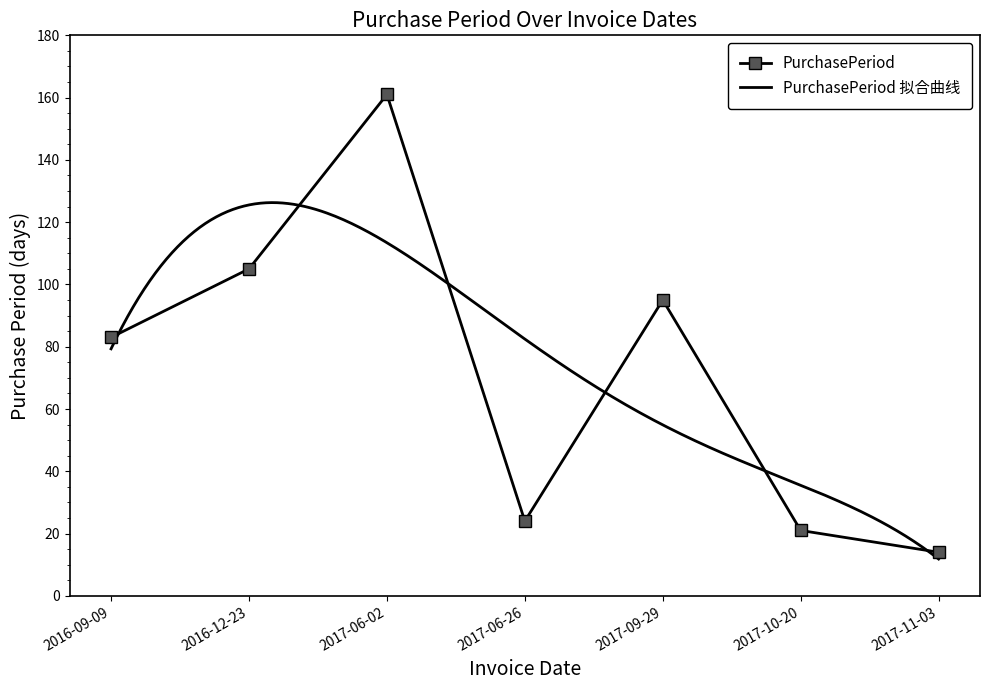

What is the label of the 2nd point from the left?

2016-12-23